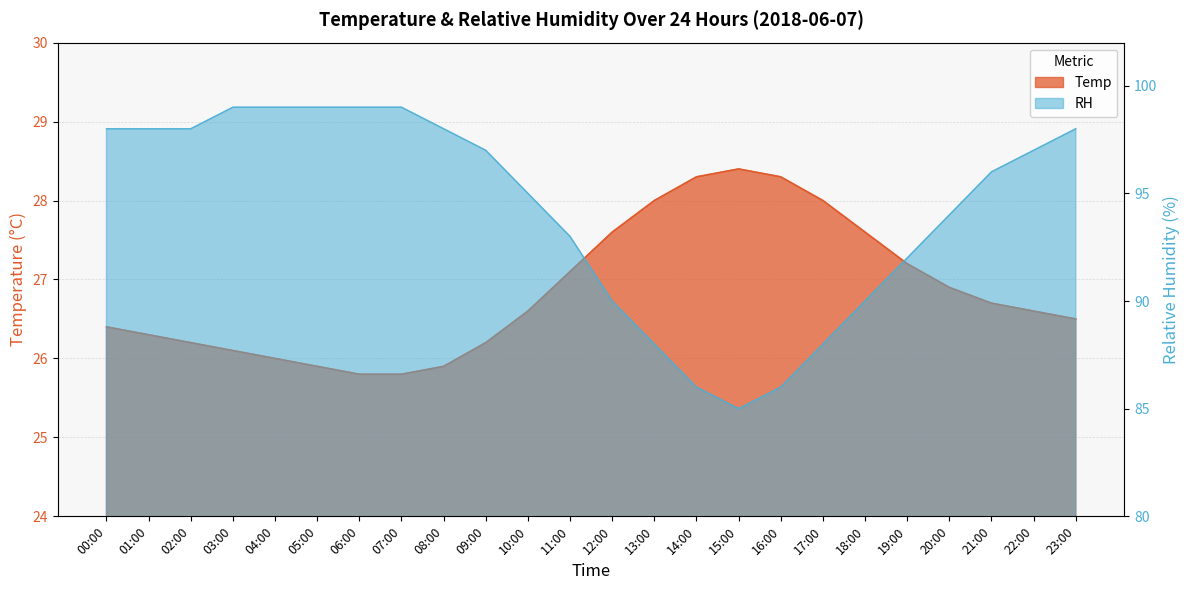

Does the chart display data point markers on the line(s)?

No